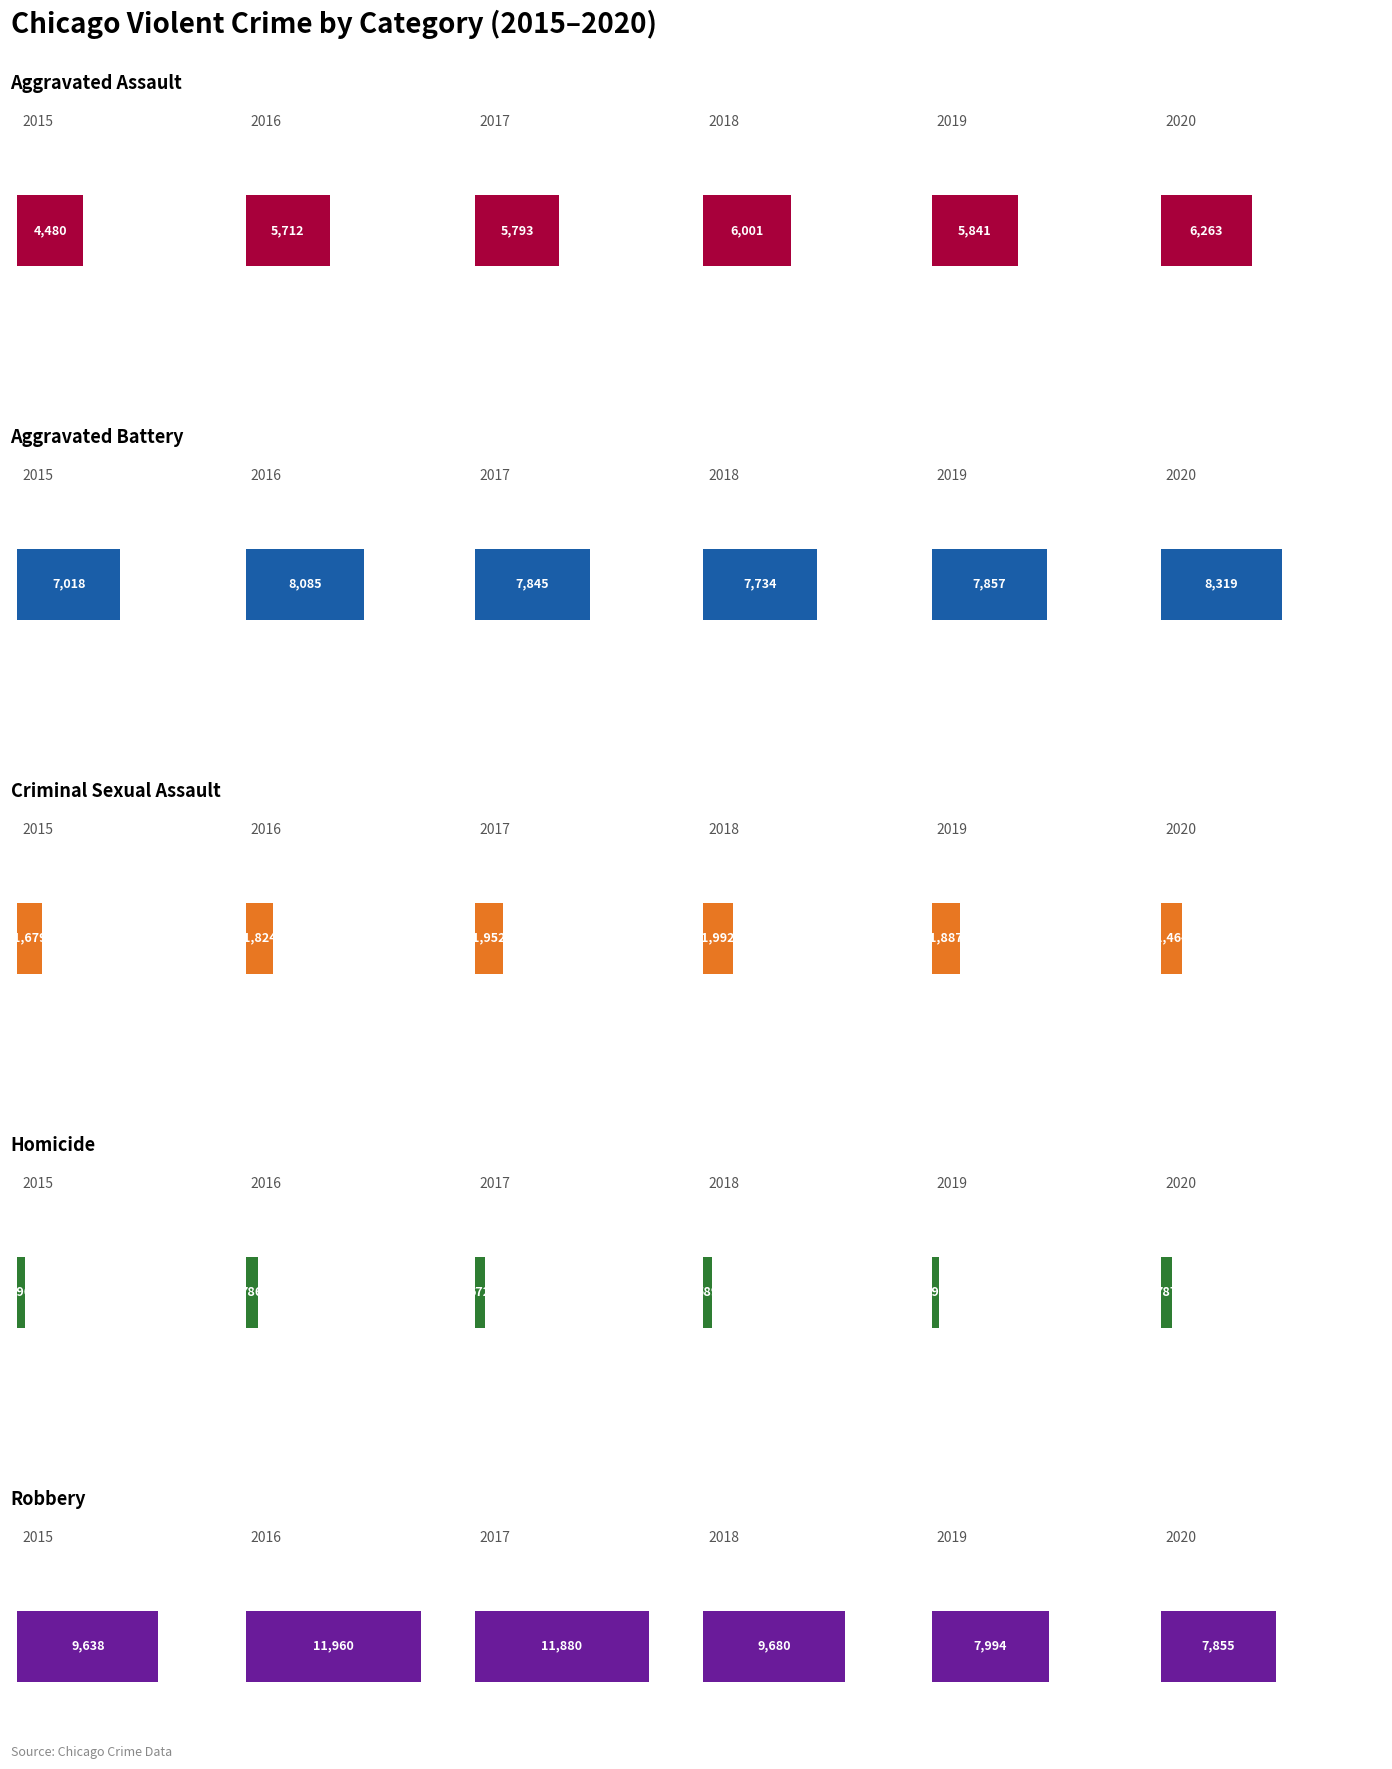

What is the approximate value of Robbery at 2018?

9680